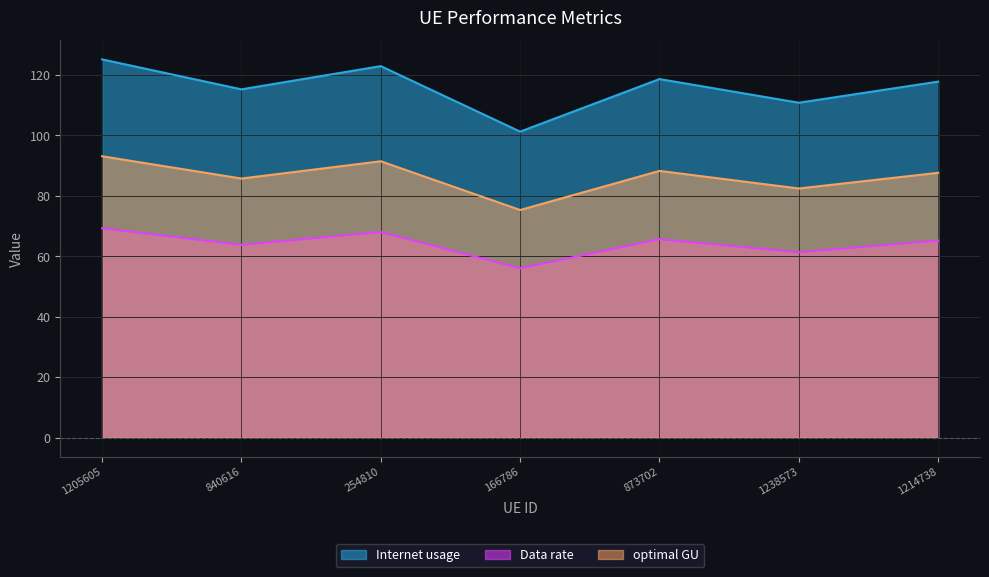

The Internet usage series shows 117.8 at 1214738. True or false?

True